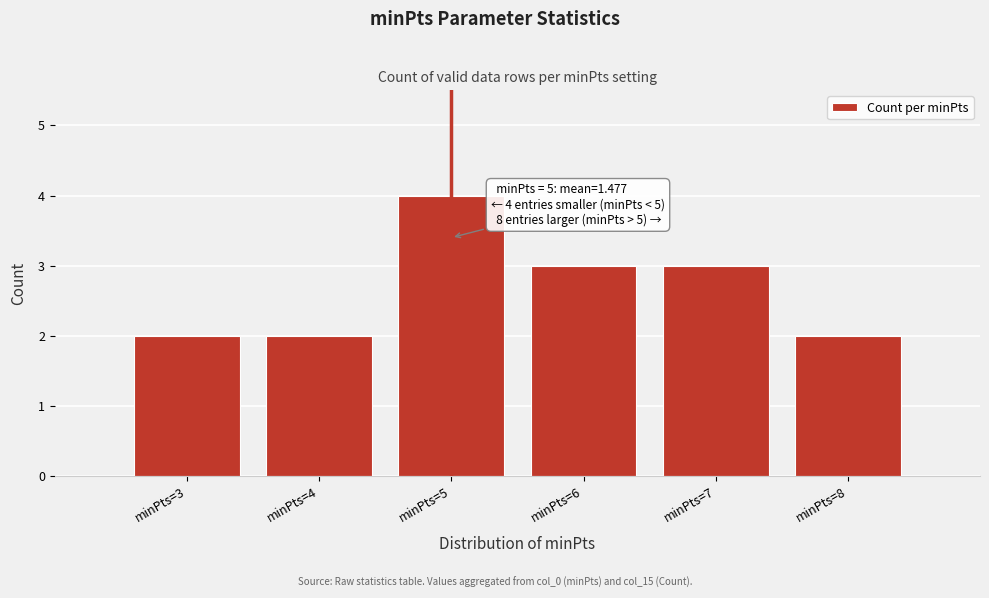

Reading left to right, list all the values displayed in this chart.

2	2	4	3	3	2